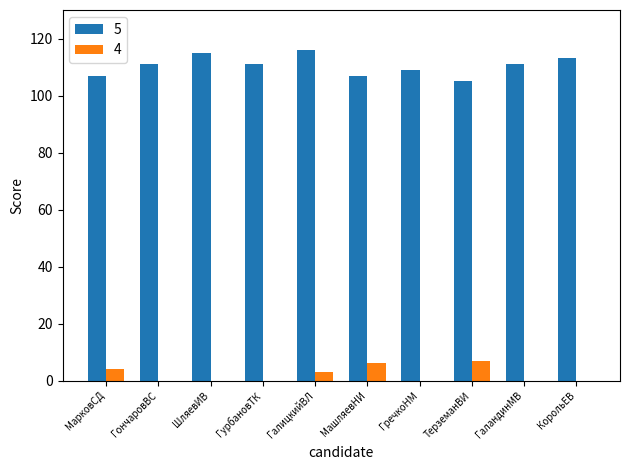

Is the value of 4 at ГречкоНМ greater than the value of 5 at ГречкоНМ?

No